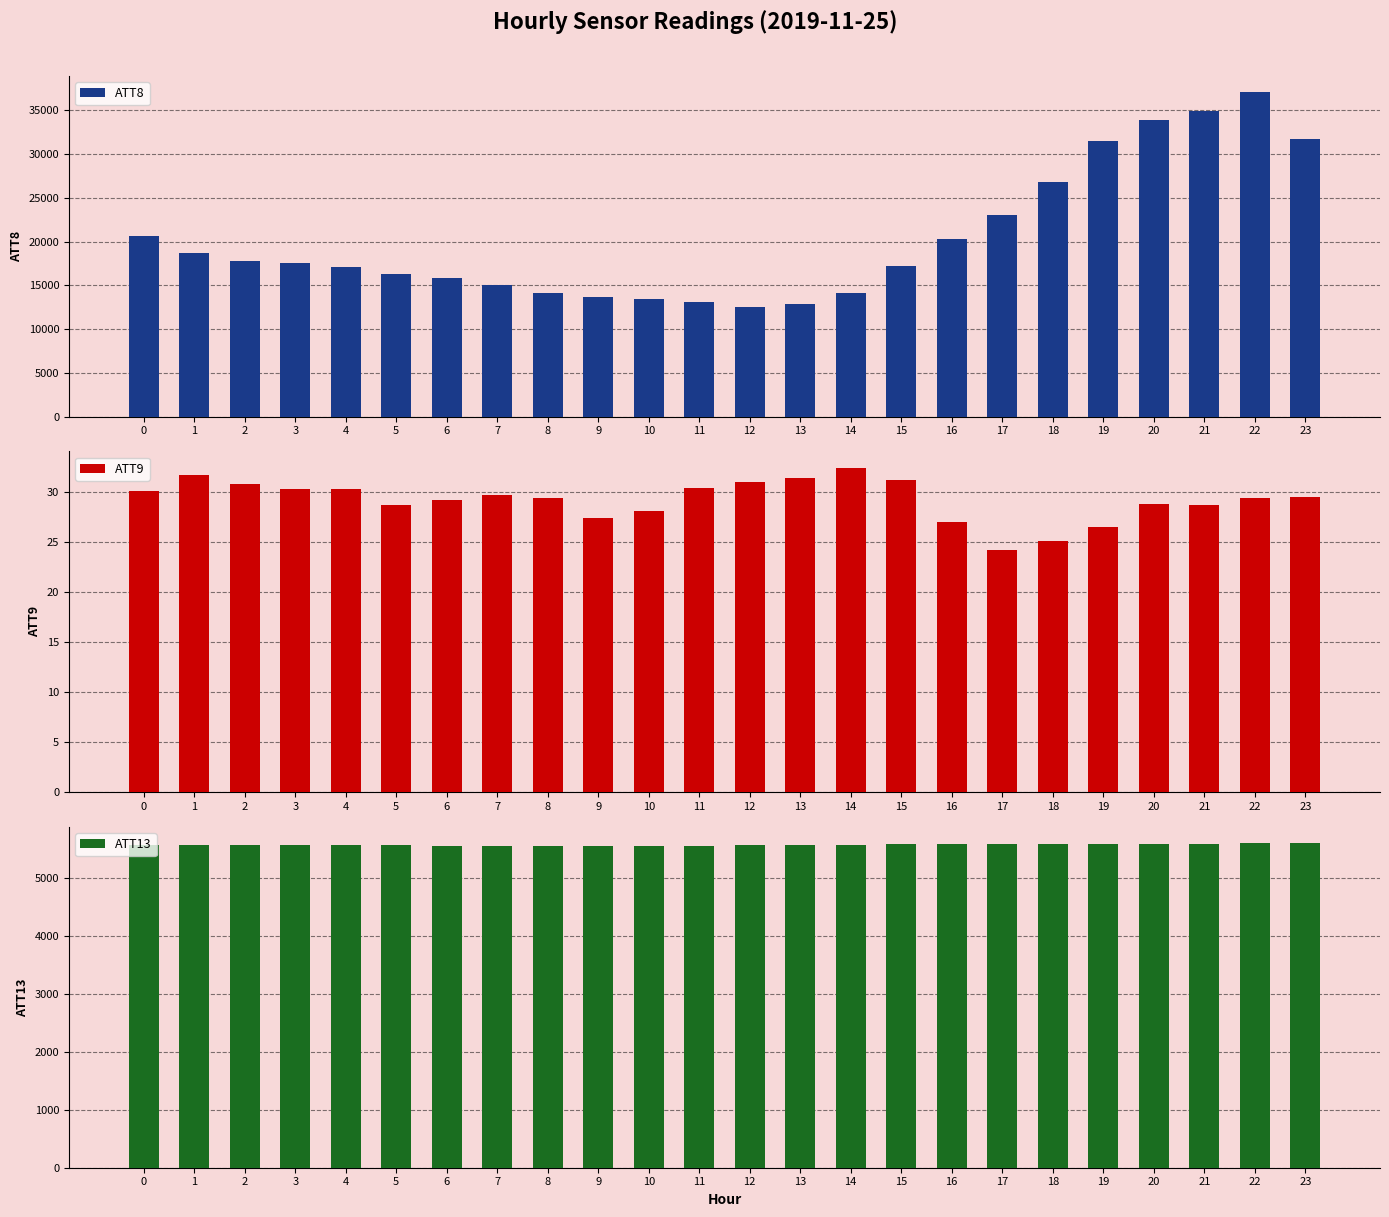

Which series has the widest spread of values?

ATT8